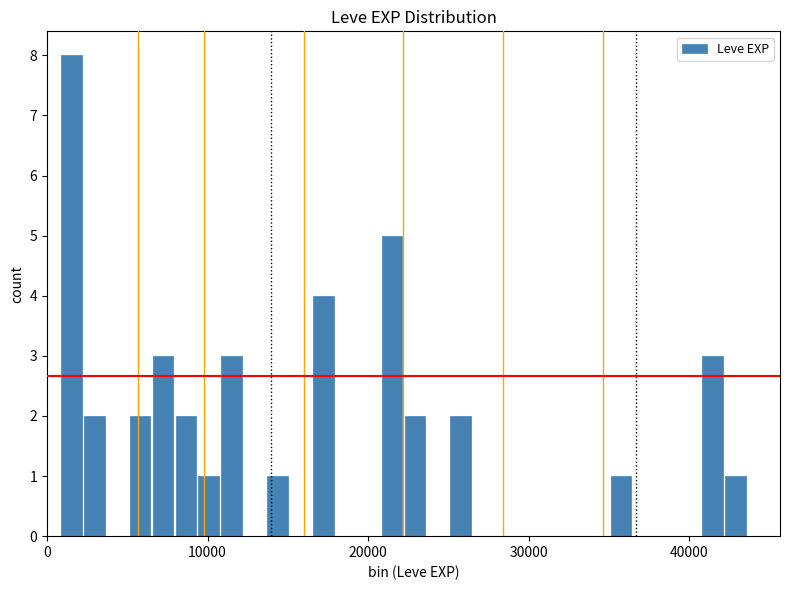

Around what value on the x-axis is the tallest bar? Give the approximate position of its centre, as read against the axis.

2000